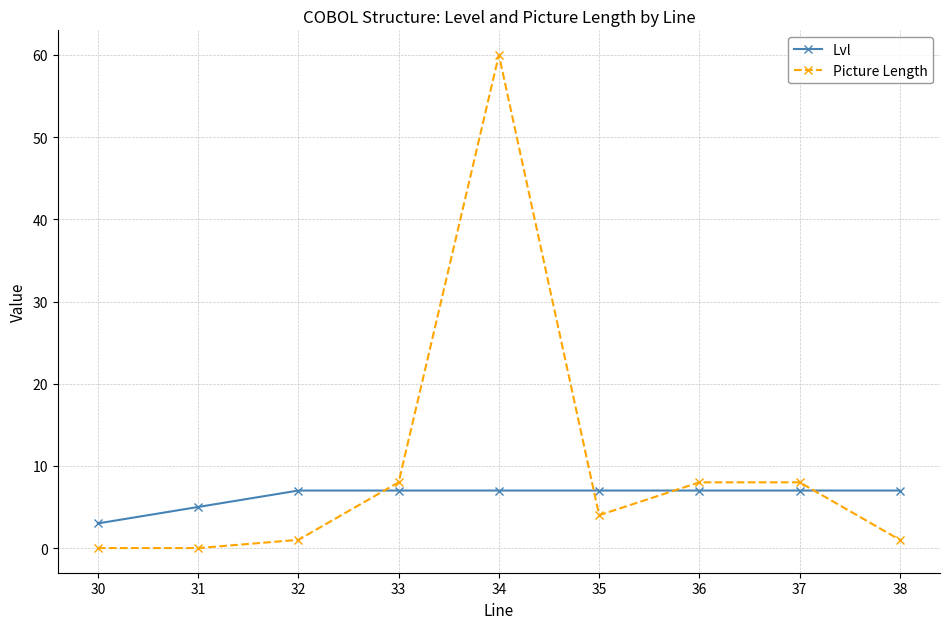

Which series has the largest total across all categories?

Picture Length